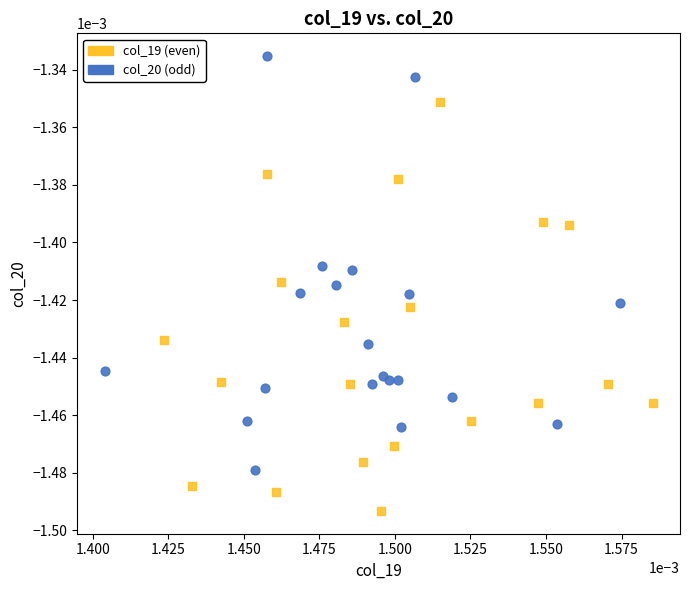

Which series contains the lowest Y value?

col_19 (even)